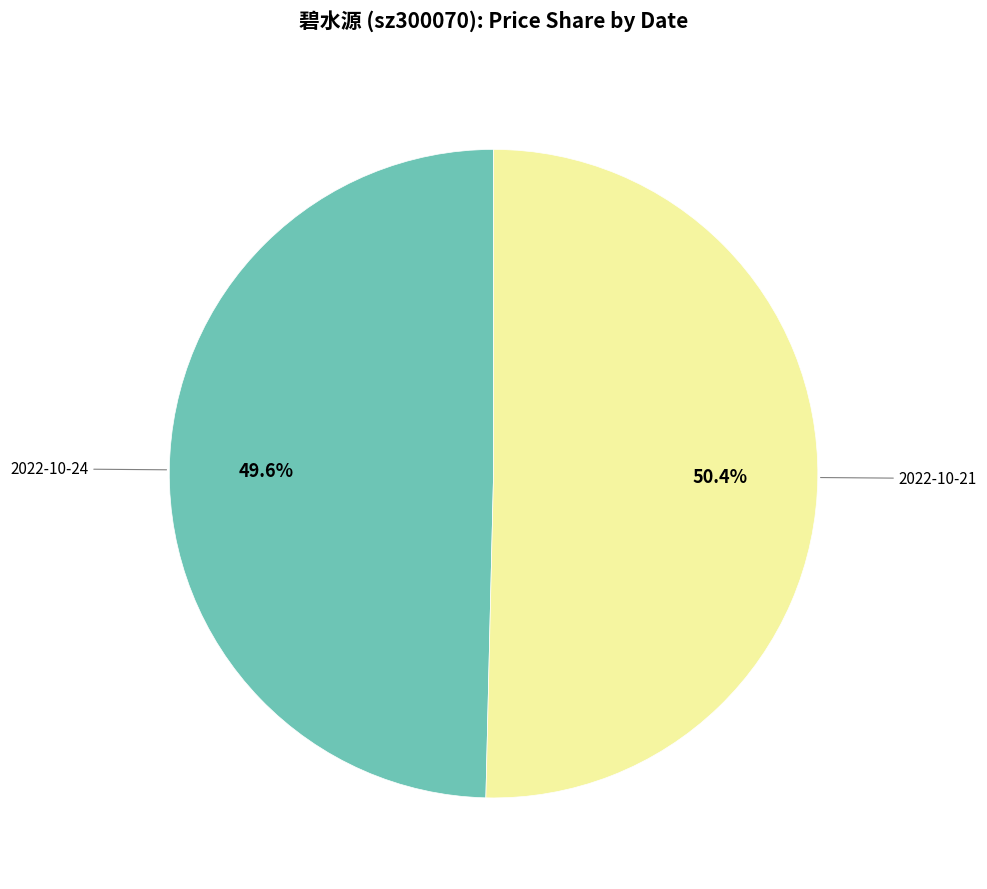

Is there any slice that represents more than half of the pie?

Yes